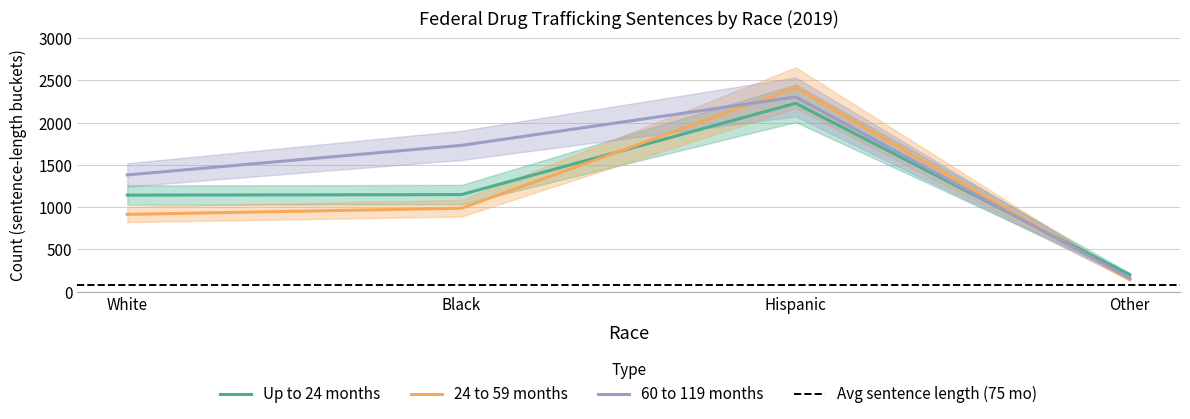

True or false: Up to 24 months and 24 to 59 months cross at least once.

True